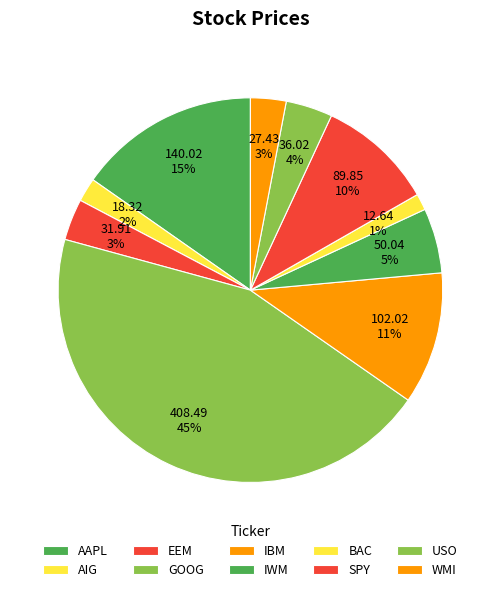

To the nearest percent, what portion does WMI represent?

3%